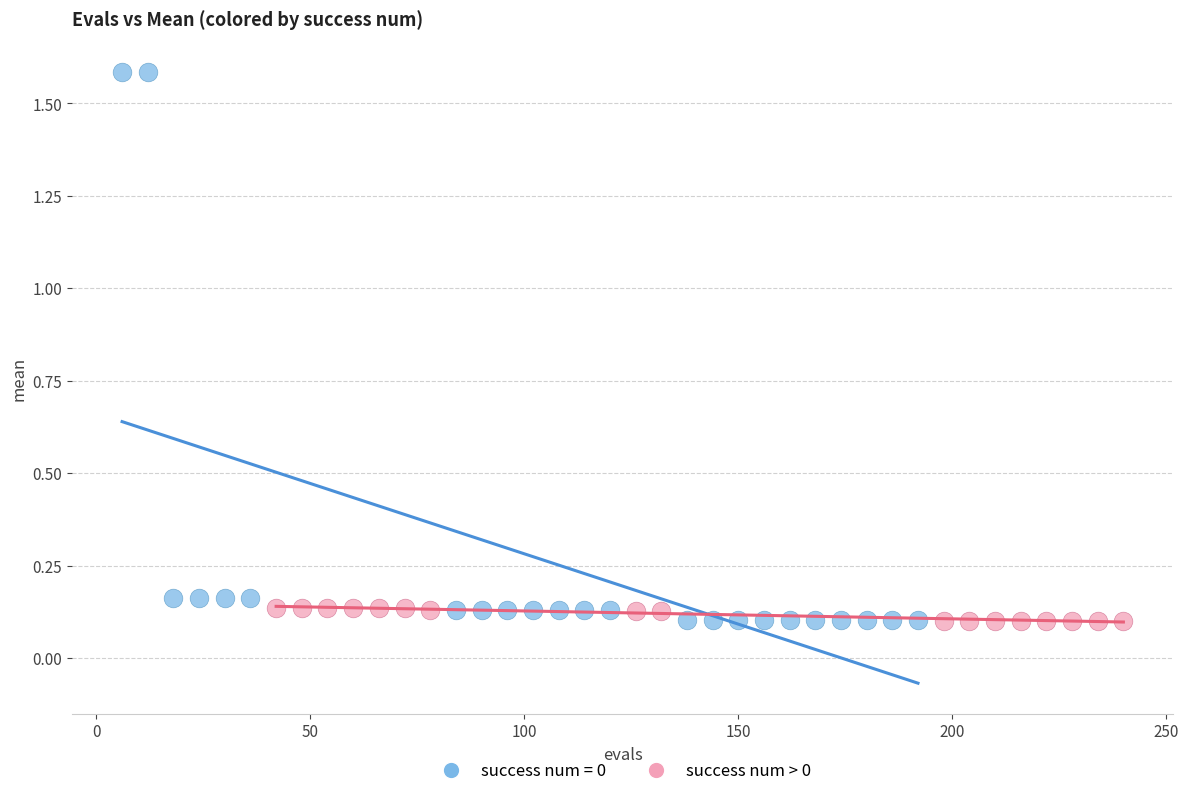

Which series reaches the maximum Y coordinate?

success num = 0